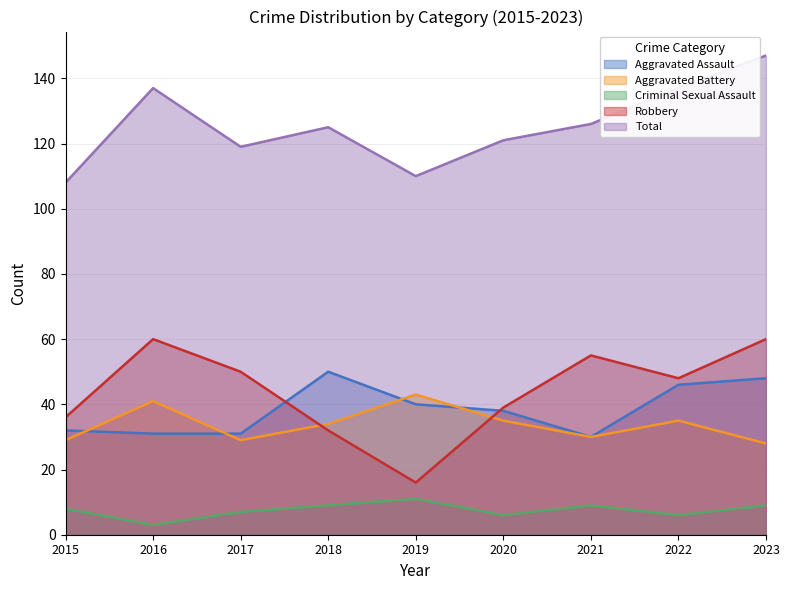

Where is the first local maximum for Aggravated Battery?

2016